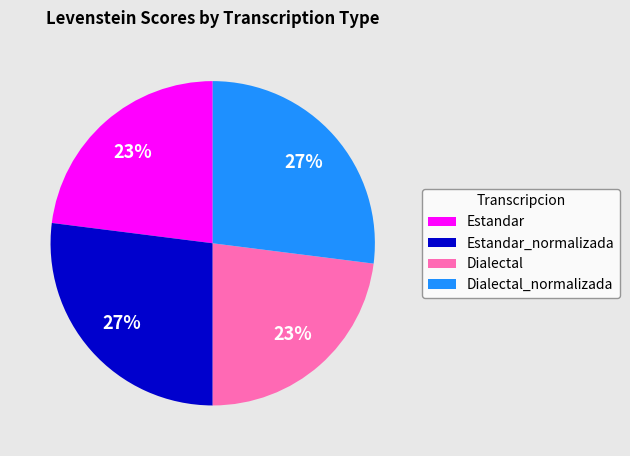

Is the sum of Dialectal and Estandar greater than half?

No